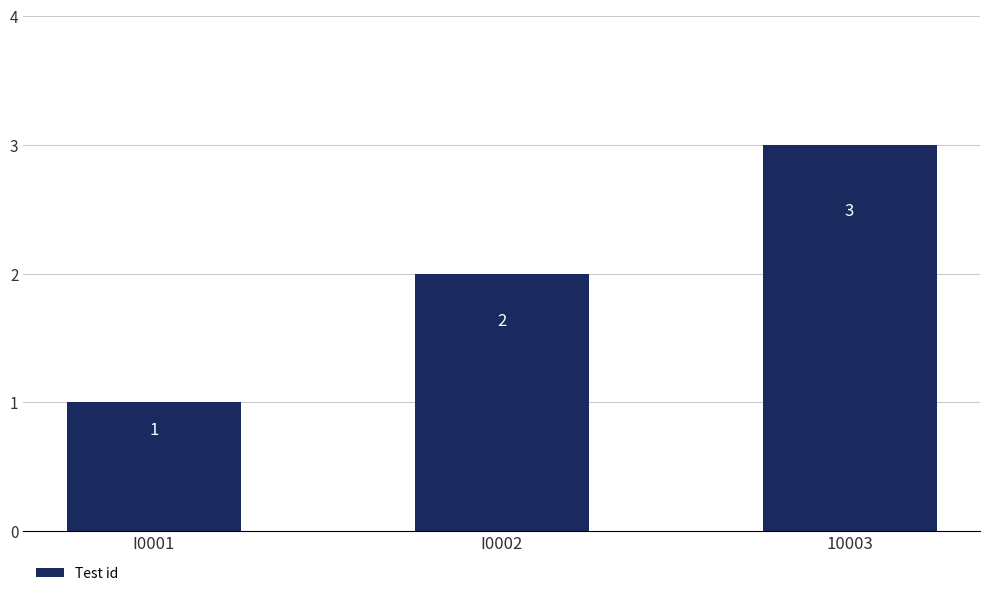

How many values are below 2?

1